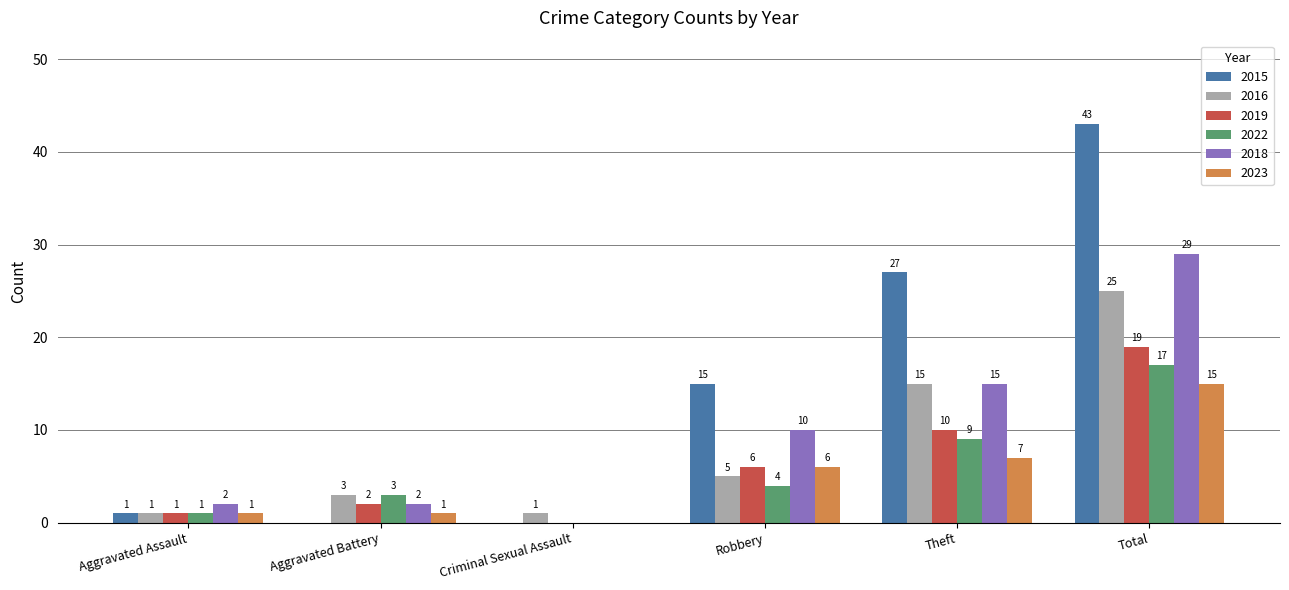

True or false: 2016 has a value of 15 at Theft.

True